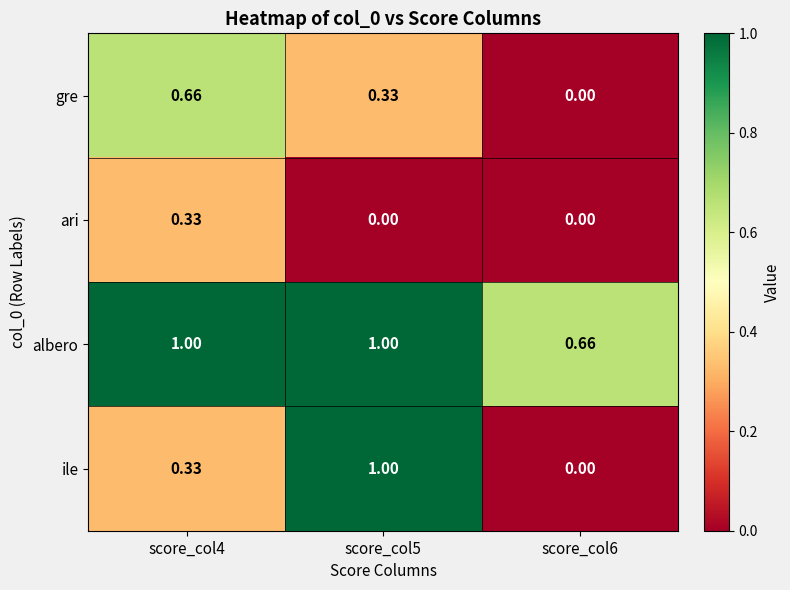

Which series has the largest range (max minus min)?

ile